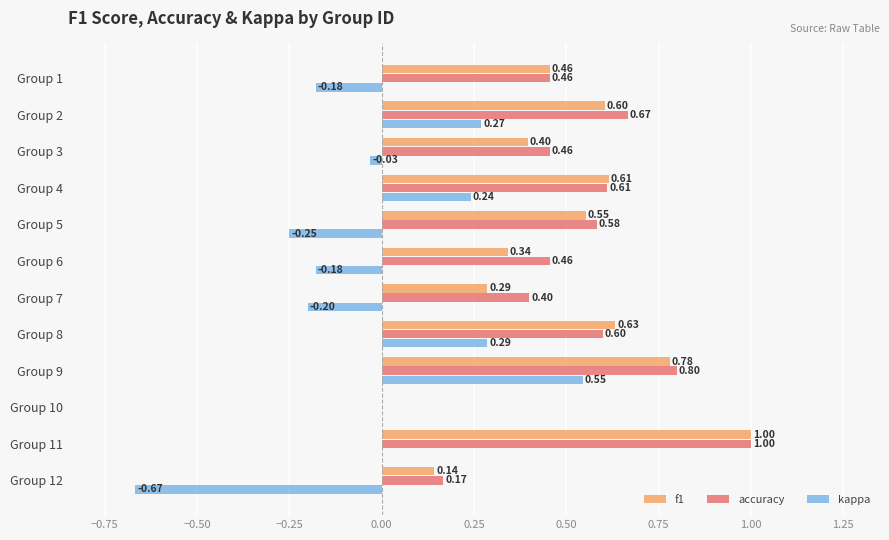

What is the sum of the f1 values at Group 1 and Group 8?

1.1